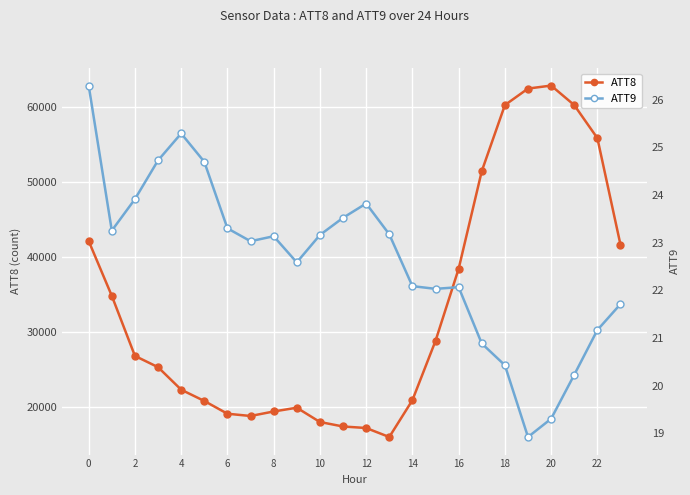

Which category has the lowest value in the ATT8 series?

13